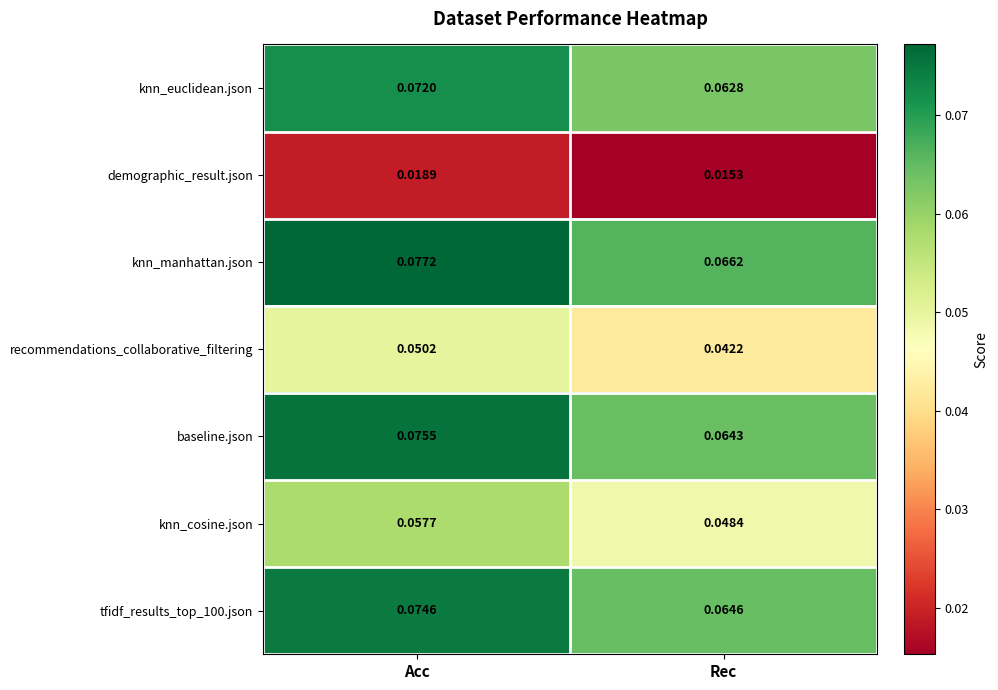

Between Acc and Rec, which series saw the biggest shift?

baseline.json